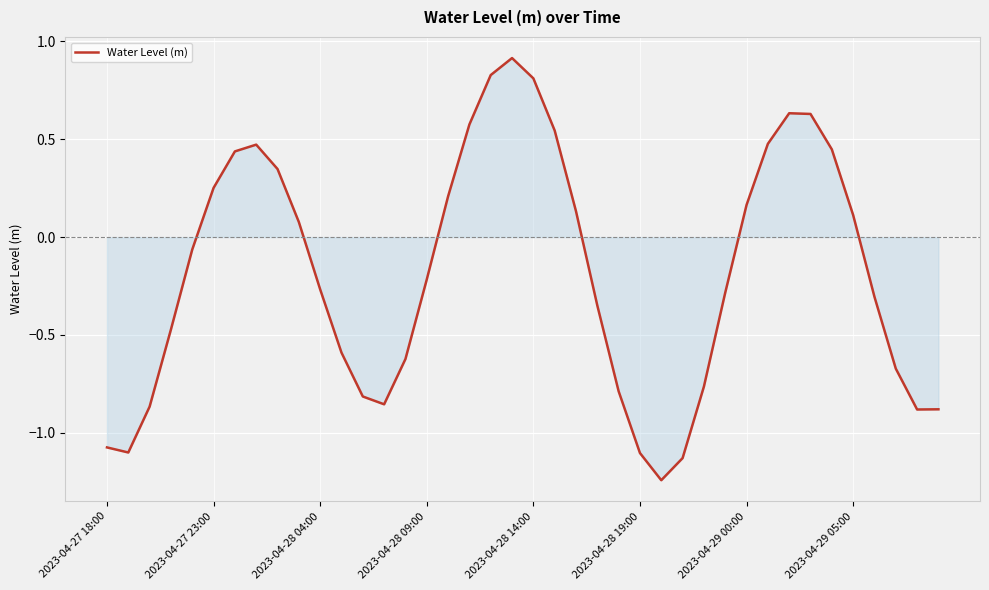

What is the maximum value shown in the chart?

0.9